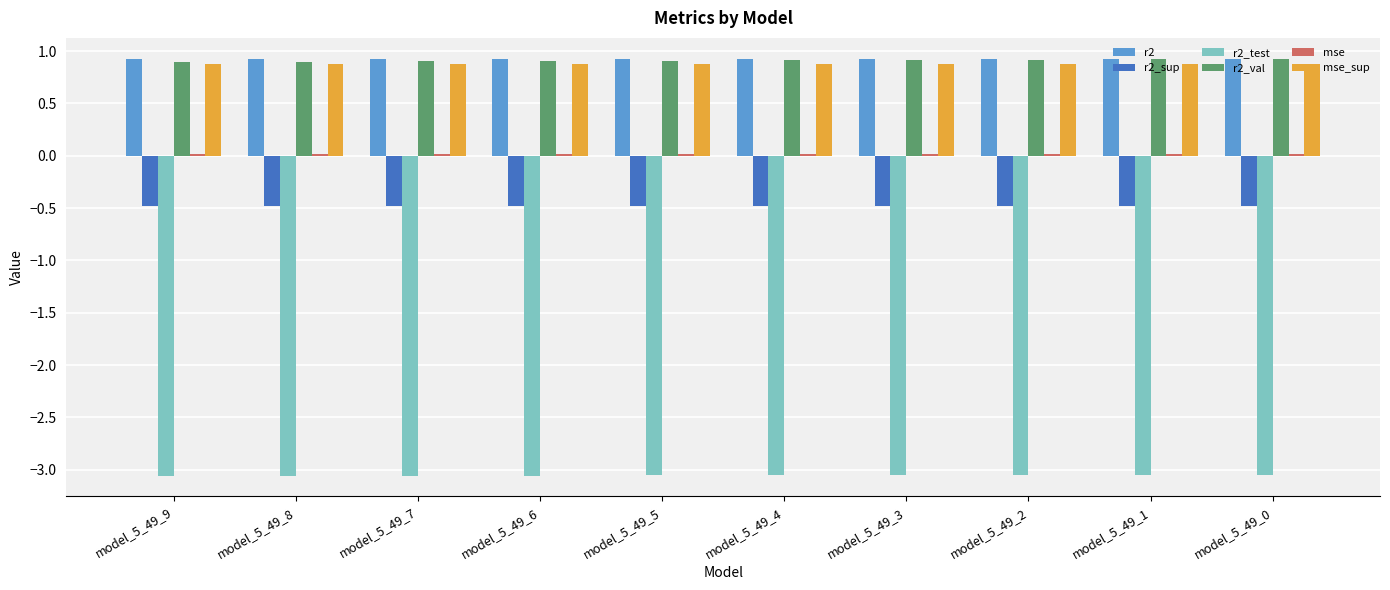

Is the value of r2_test at model_5_49_1 greater than the value of r2_val at model_5_49_9?

No